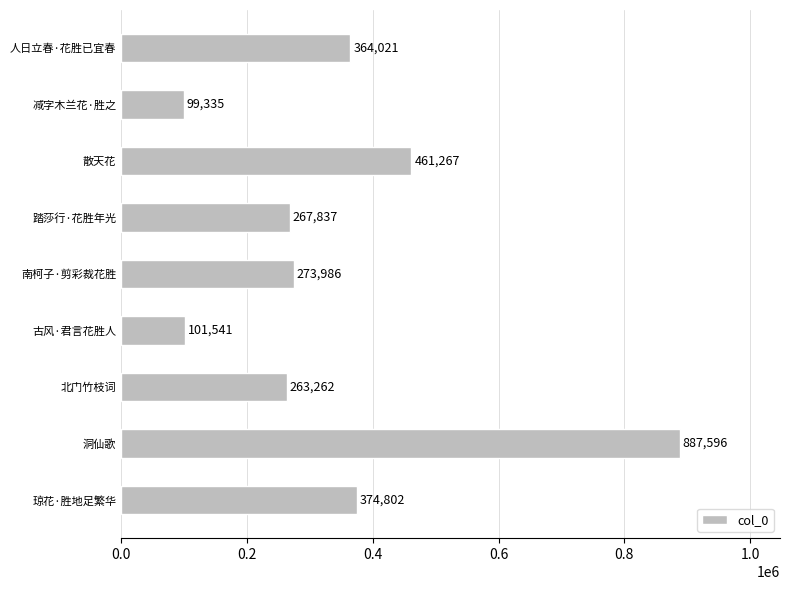

Is it true that the value at 古风·君言花胜人 is 136194?

False